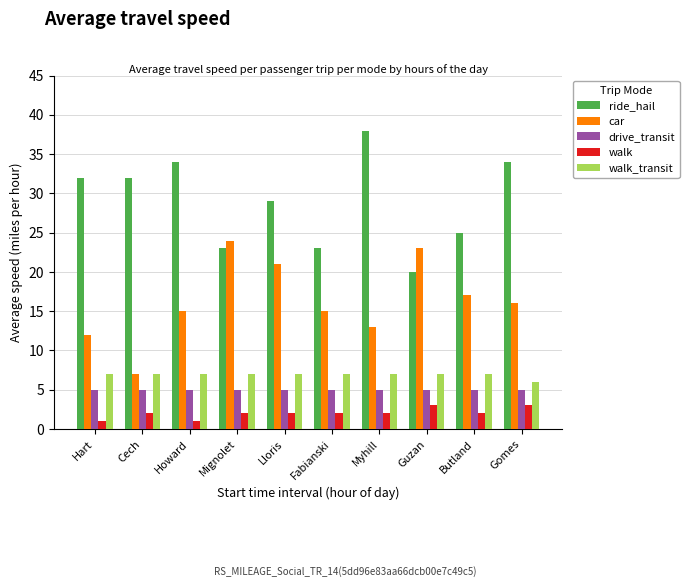

Is the value of drive_transit at Gomes greater than the value of ride_hail at Fabianski?

No